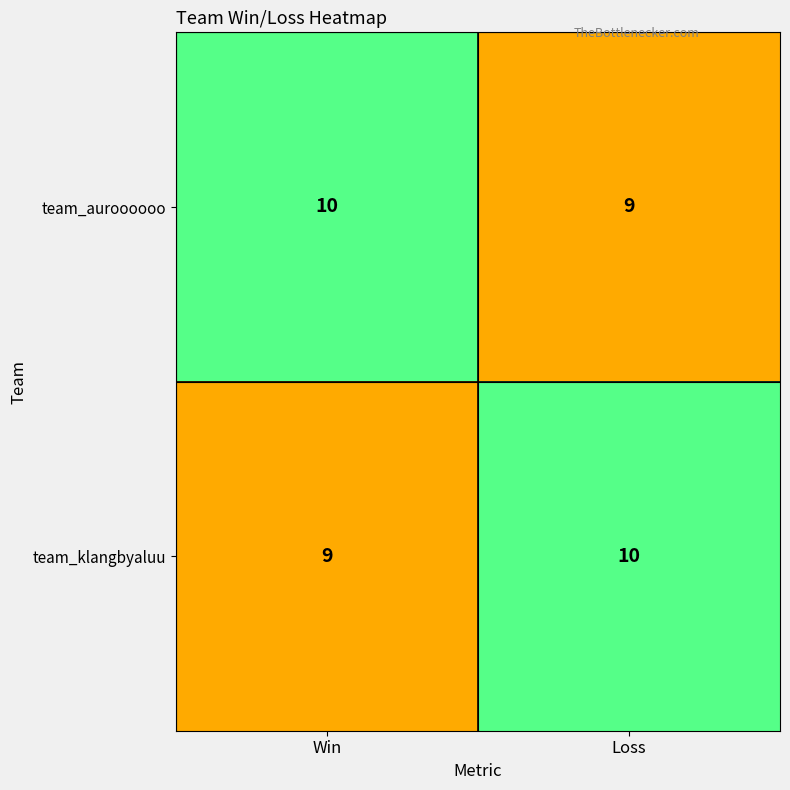

How many distinct data groups are displayed?

2